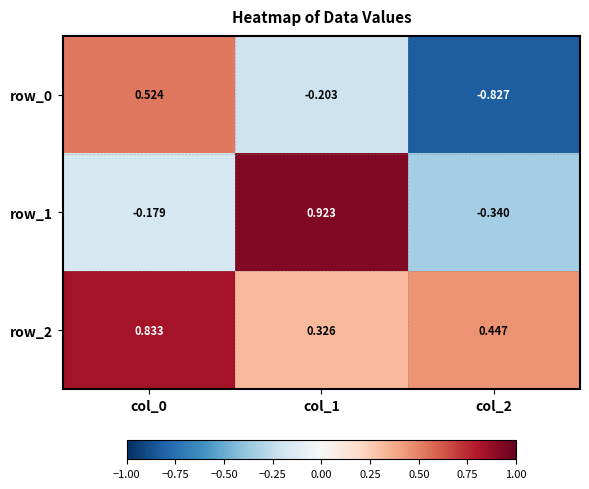

Which series has the largest total across all categories?

row_2